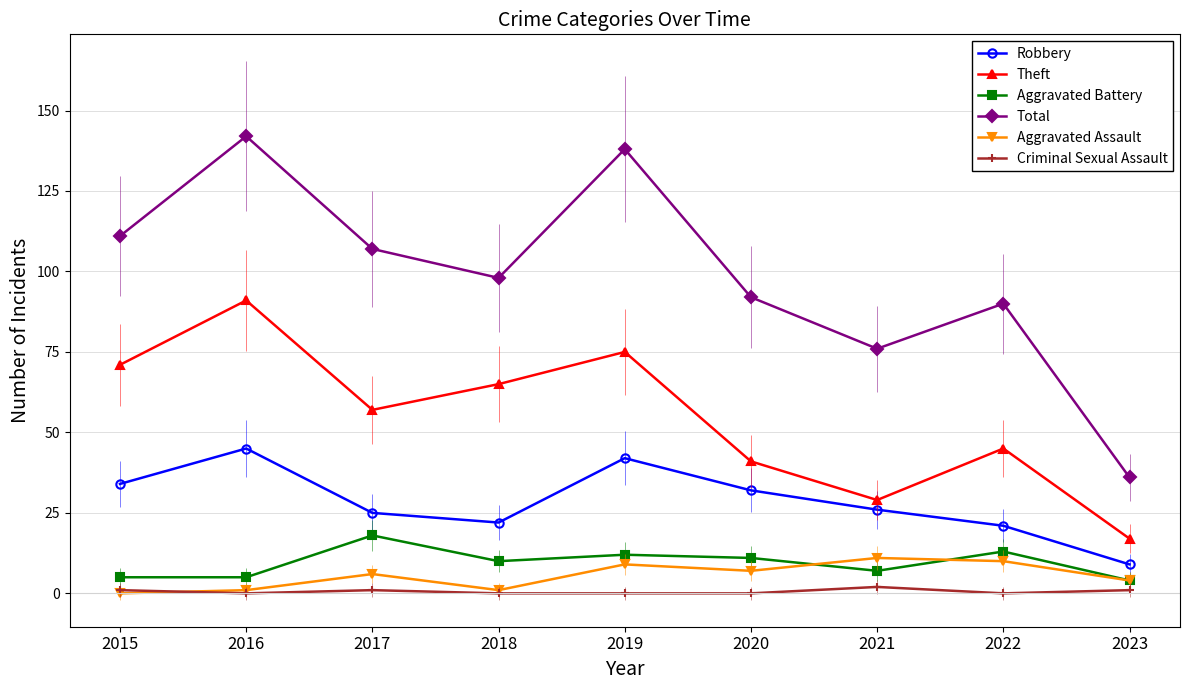

What are all the series names shown in the legend?

Robbery, Theft, Aggravated Battery, Total, Aggravated Assault, Criminal Sexual Assault